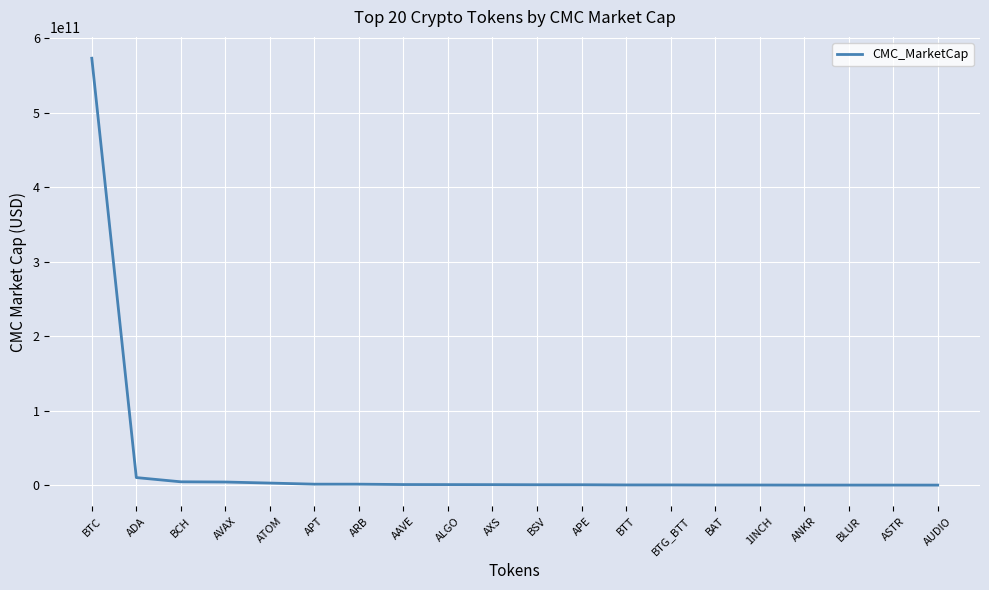

At which category does the chart reach its minimum across all series?

AUDIO